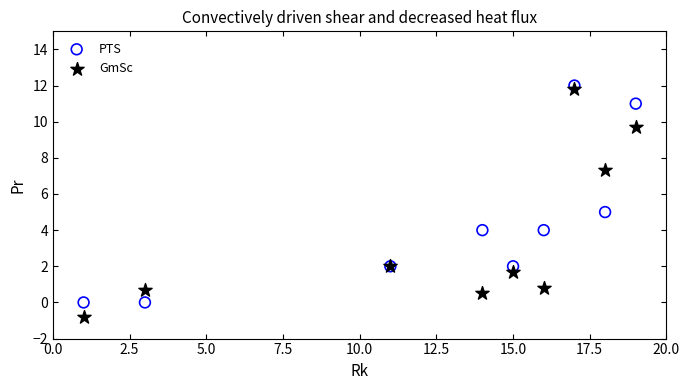

In the PTS series, what Y value is closest to 6?

5.0